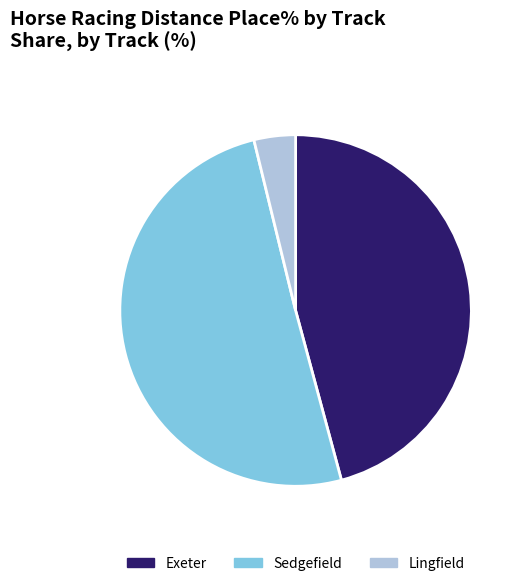

Between Exeter and Lingfield, which is larger?

Exeter